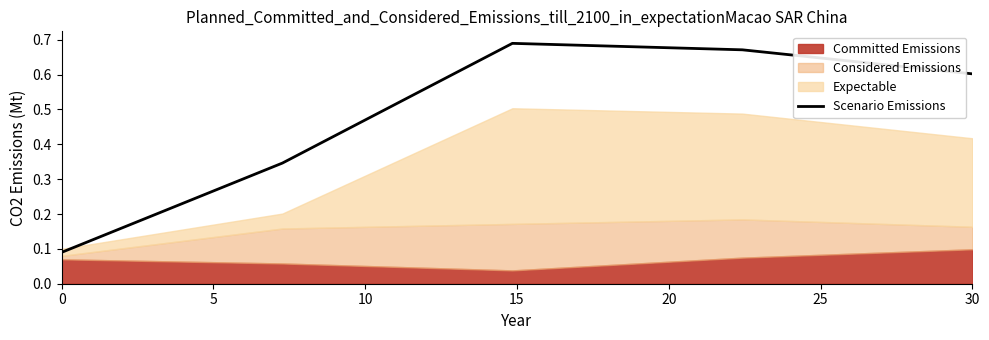

The Scenario Emissions series shows 0.6 at 30. True or false?

True